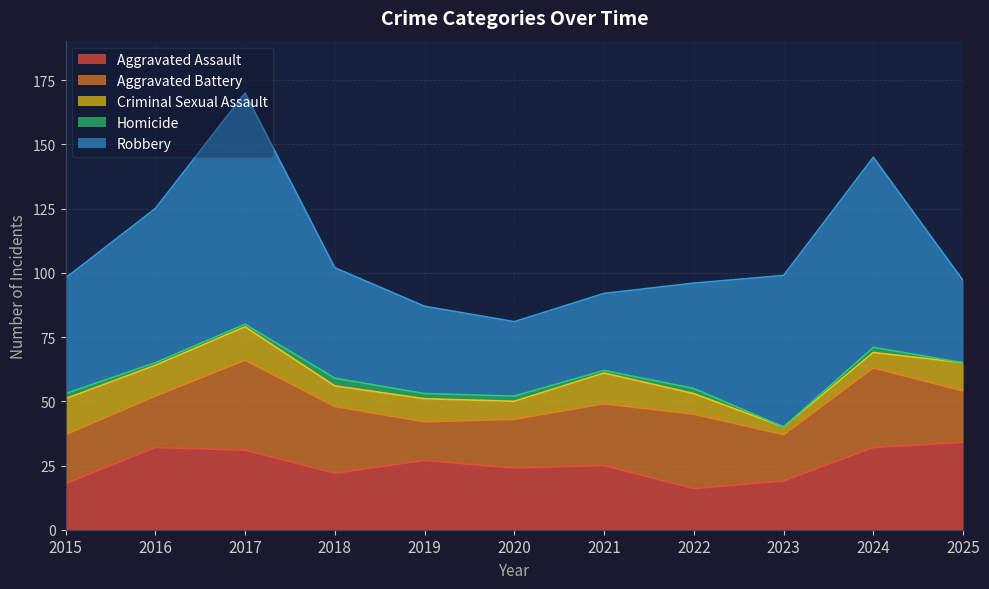

Between 2017 and 2025, which is larger?

2025